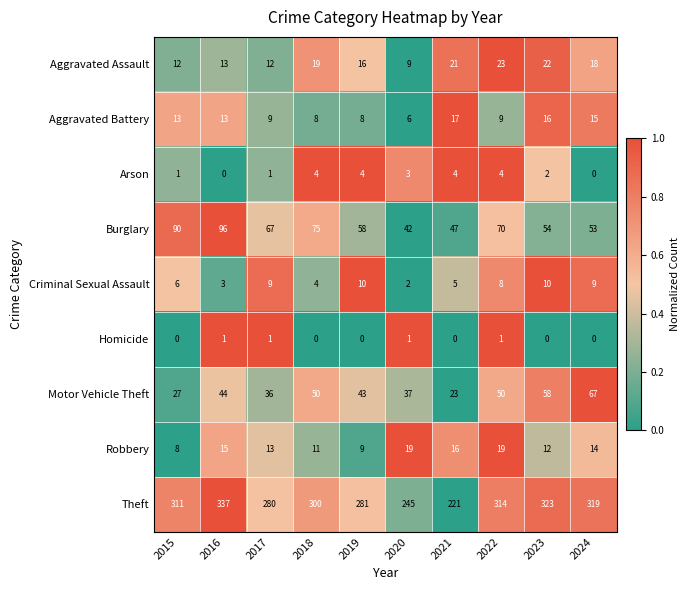

Is it true that Robbery equals 16 at 2021?

True